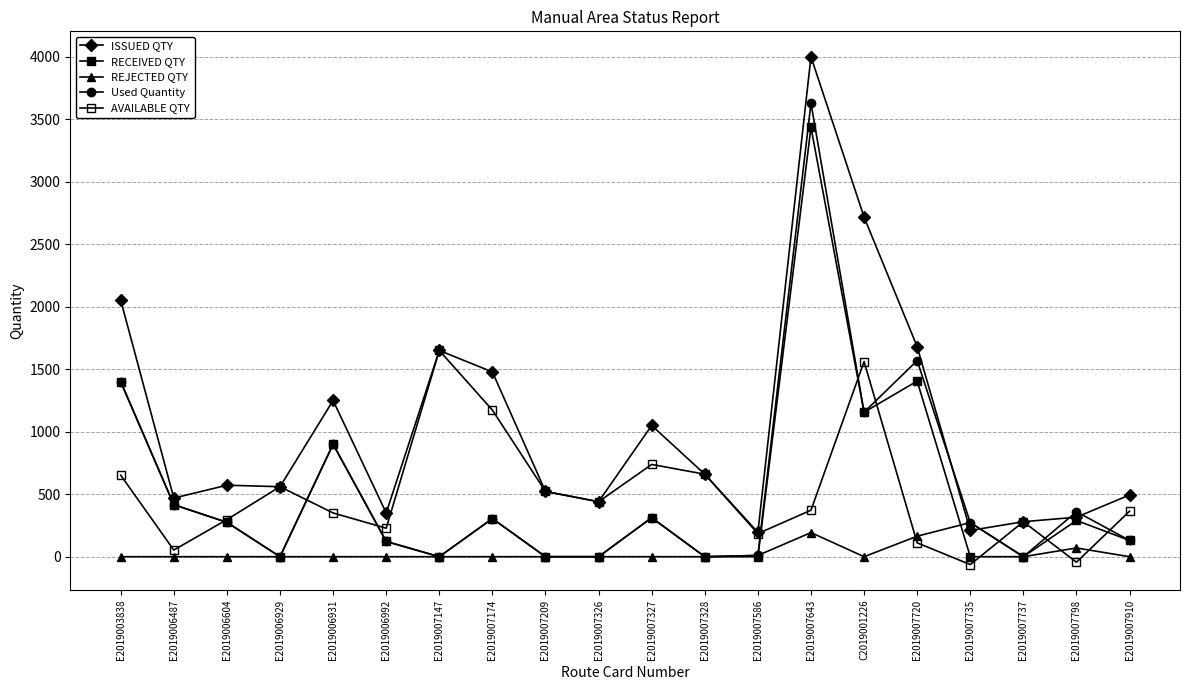

At which label is RECEIVED QTY closest to 1717?

E2019007720